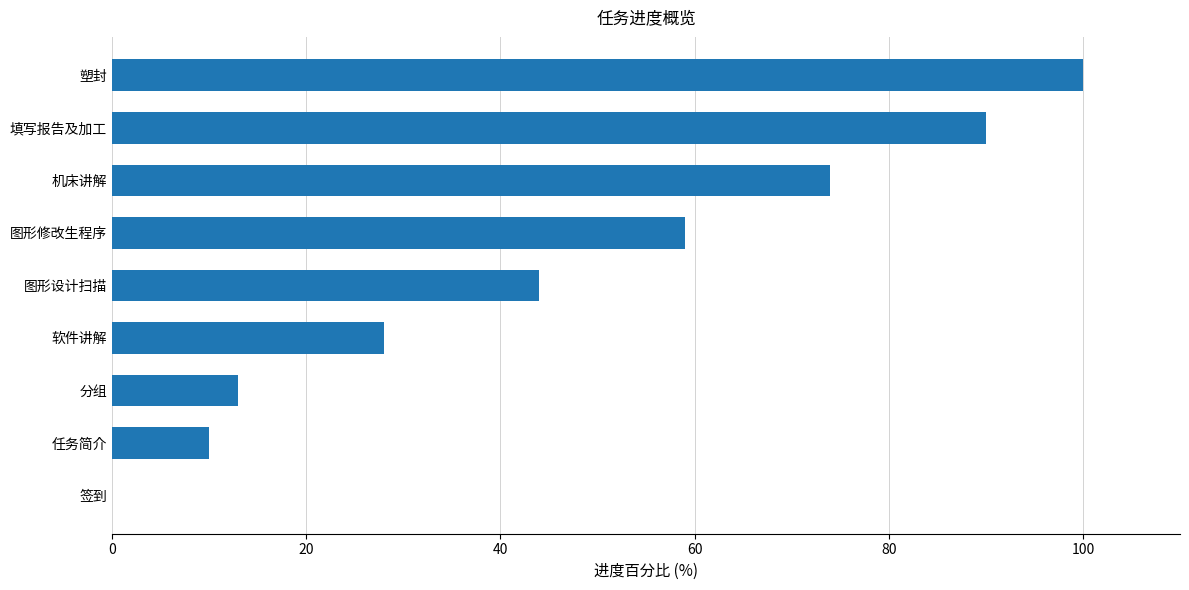

Where is the data nearest to the value 50?

图形设计扫描